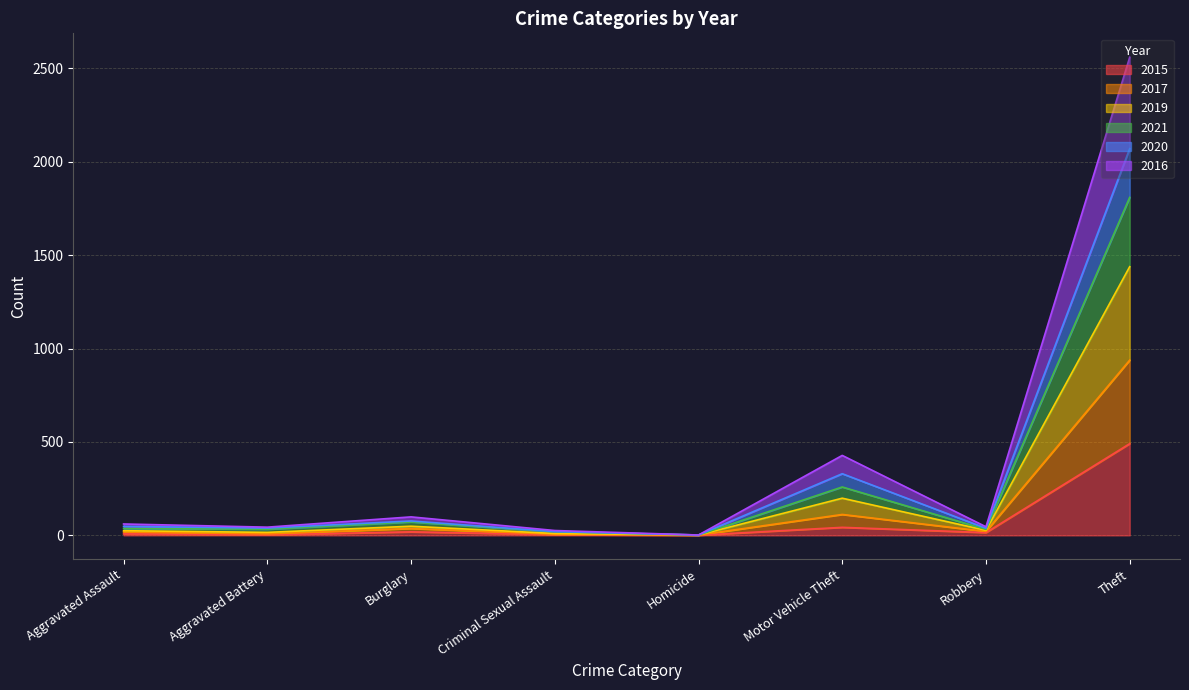

Which category has the highest value in the 2015 series?

Theft